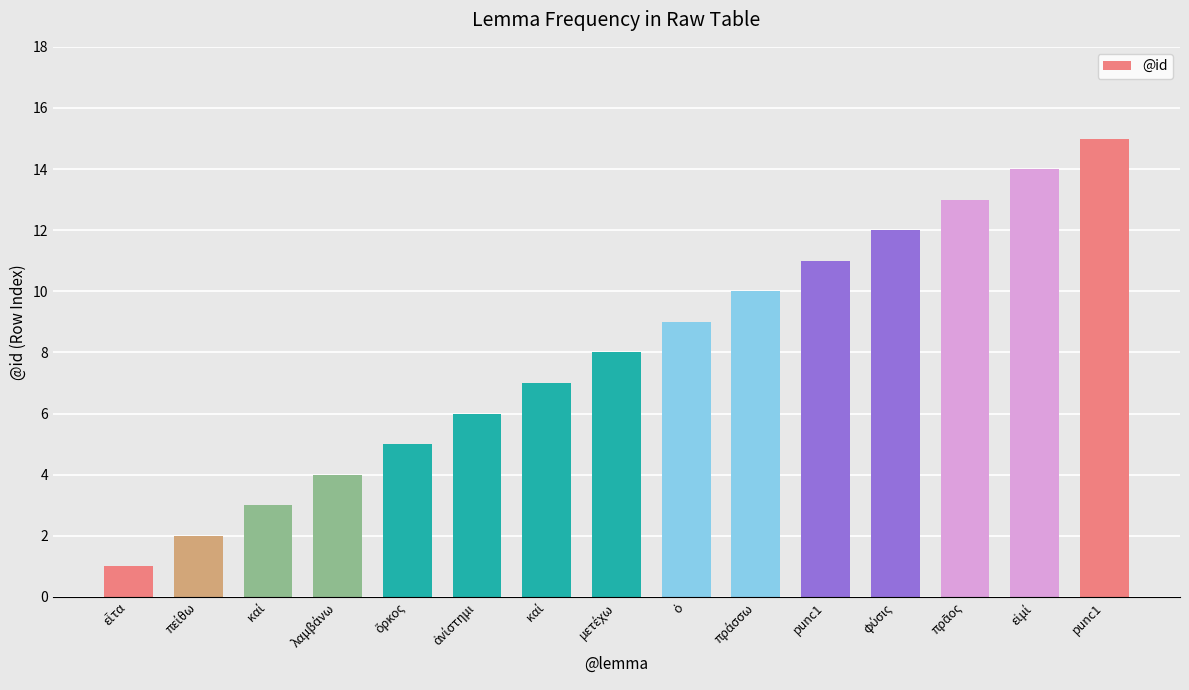

Does the chart contain stacked bars?

No